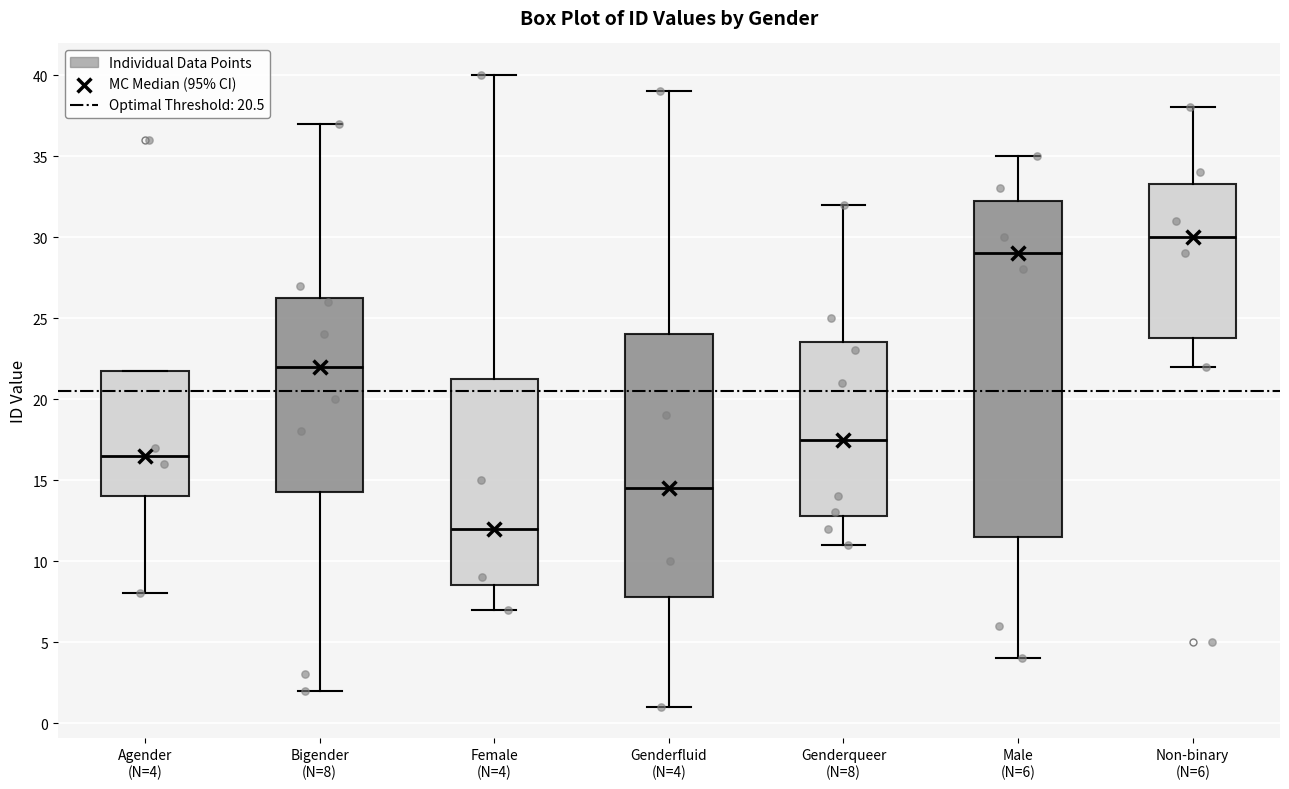

Which box is the tallest, from its lower edge to its upper edge?

Male (N=6)